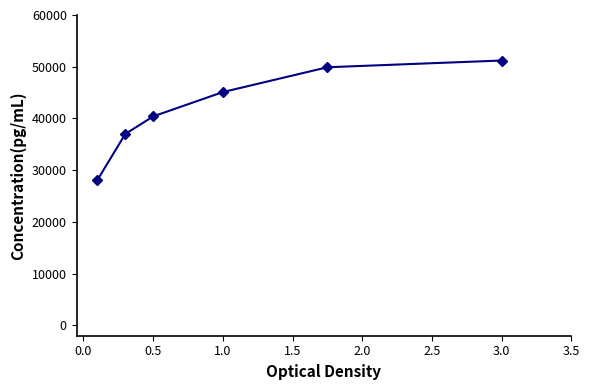

What is the average value?

41950